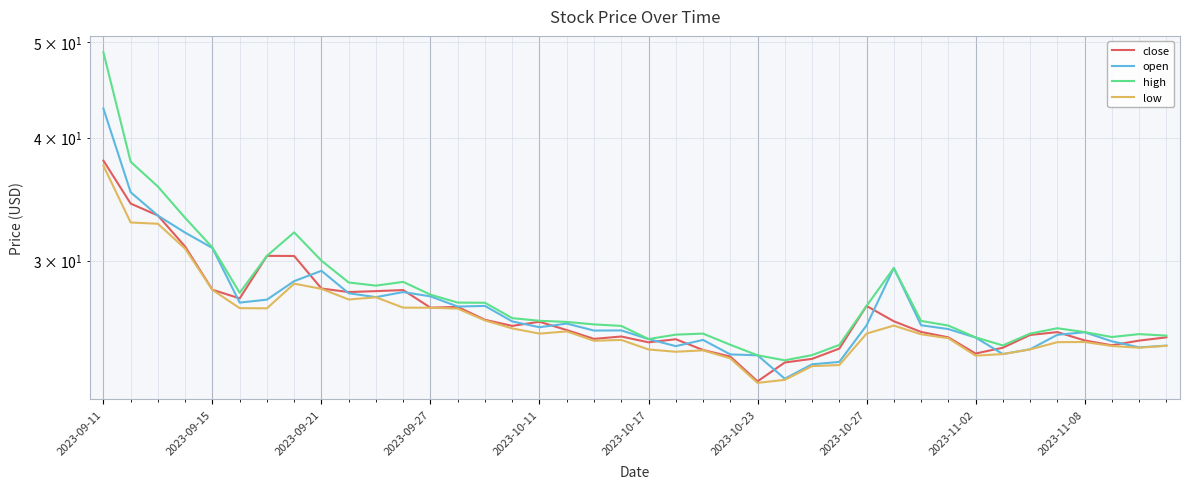

List the series in order of their overall mean, lowest first.

low, close, open, high